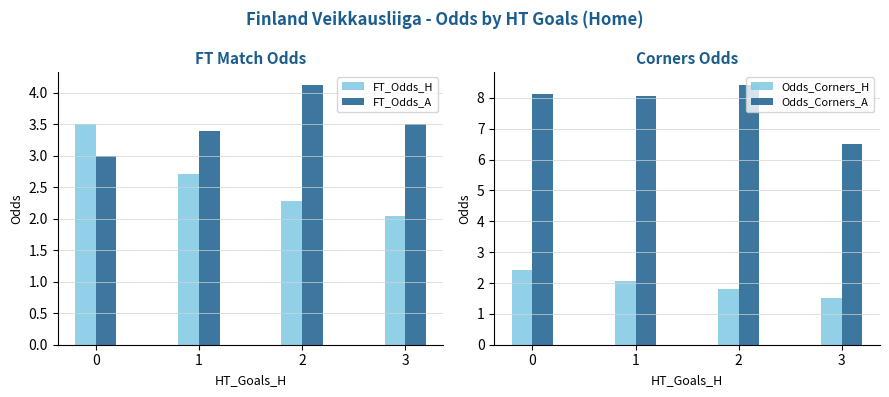

At how many categories does at least one series exceed 8?

3